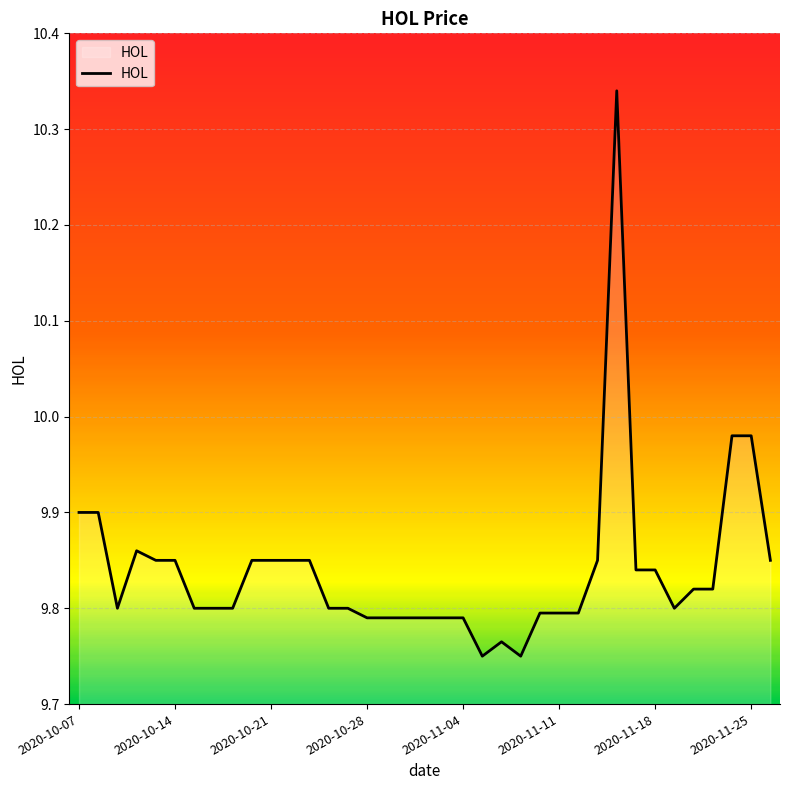

The value at 2020-10-14 is 17.5. True or false?

False